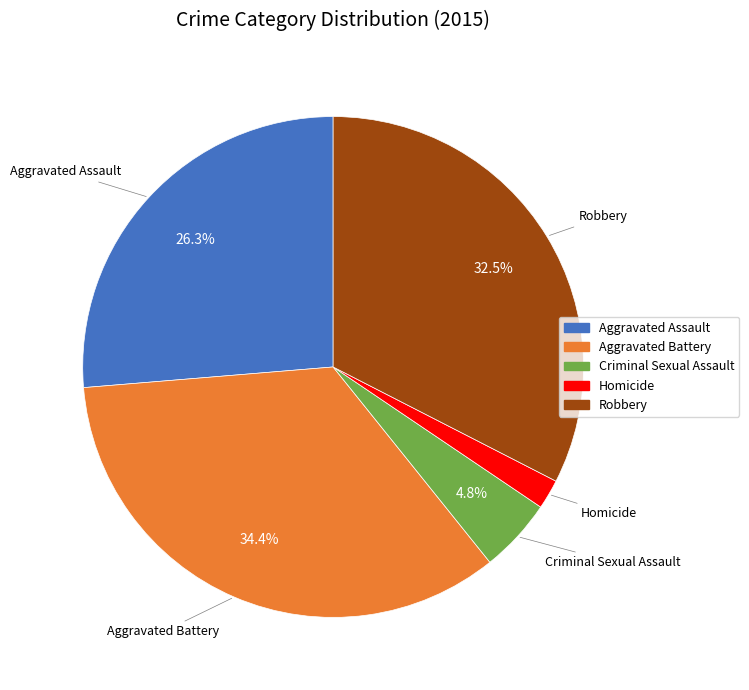

Which has a higher value, Criminal Sexual Assault or Robbery?

Robbery